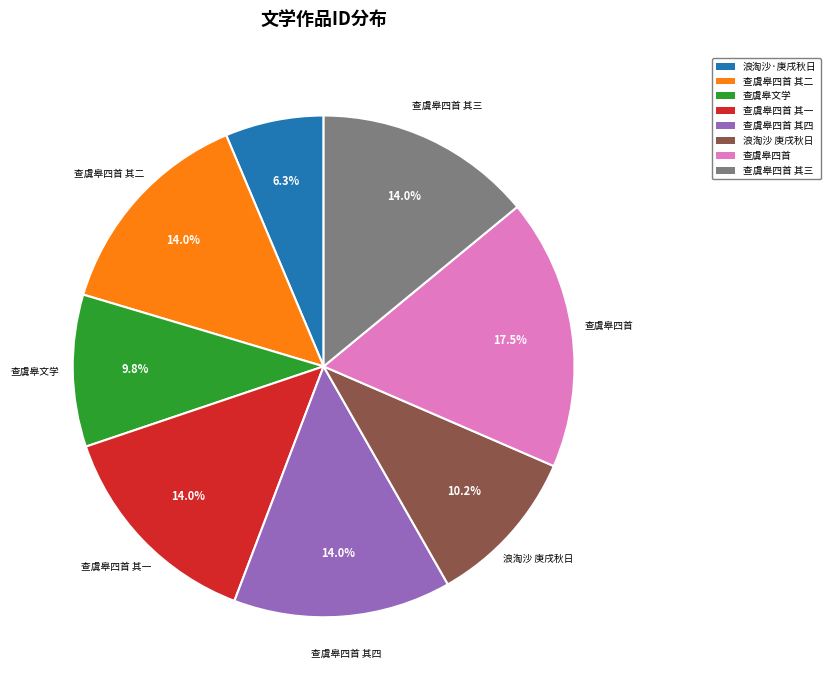

Approximately how many times larger is the value at 查虞皋四首 其四 compared to 查虞皋文学?

1.4